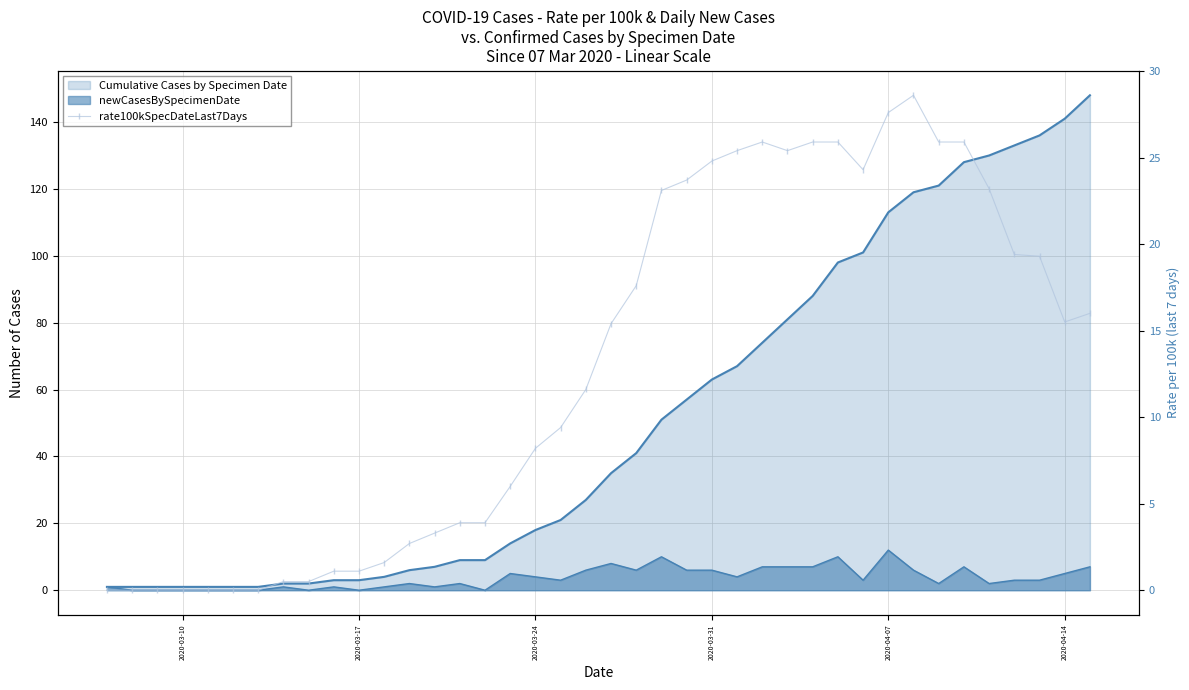

What is the sum of all values?

512.6